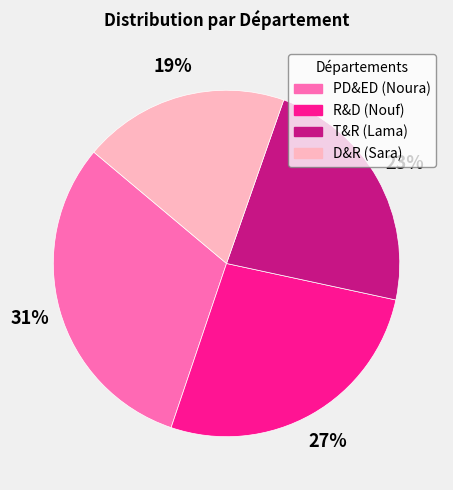

To the nearest percent, what is the difference between the T&R (Lama) and R&D (Nouf) slice percentages?

4%